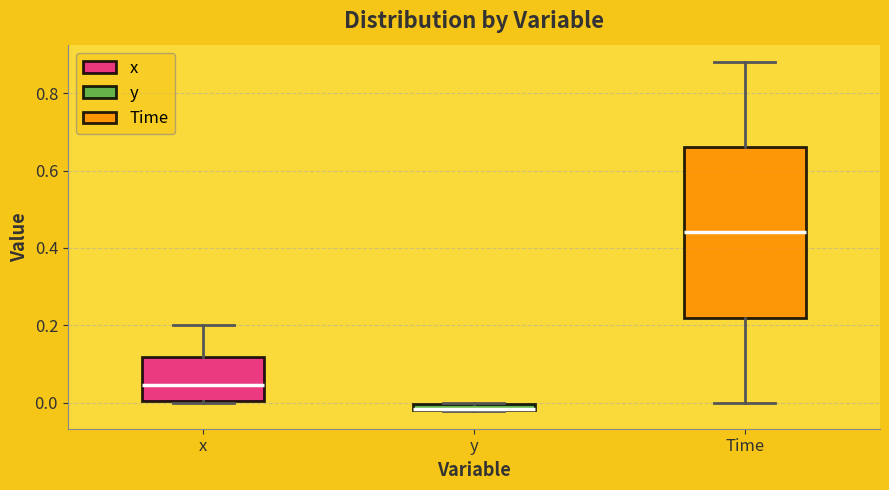

Which box is the tallest, from its lower edge to its upper edge?

Time